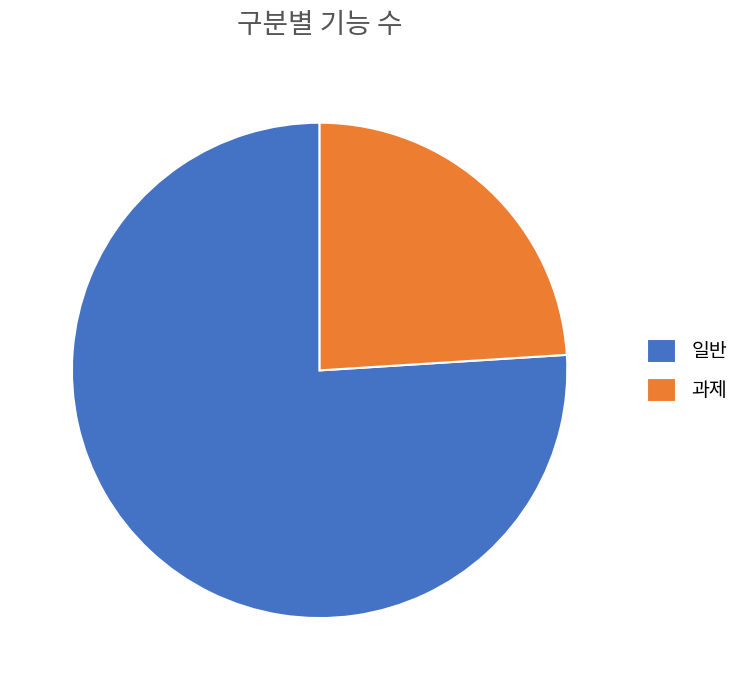

Which slice is the smallest?

과제